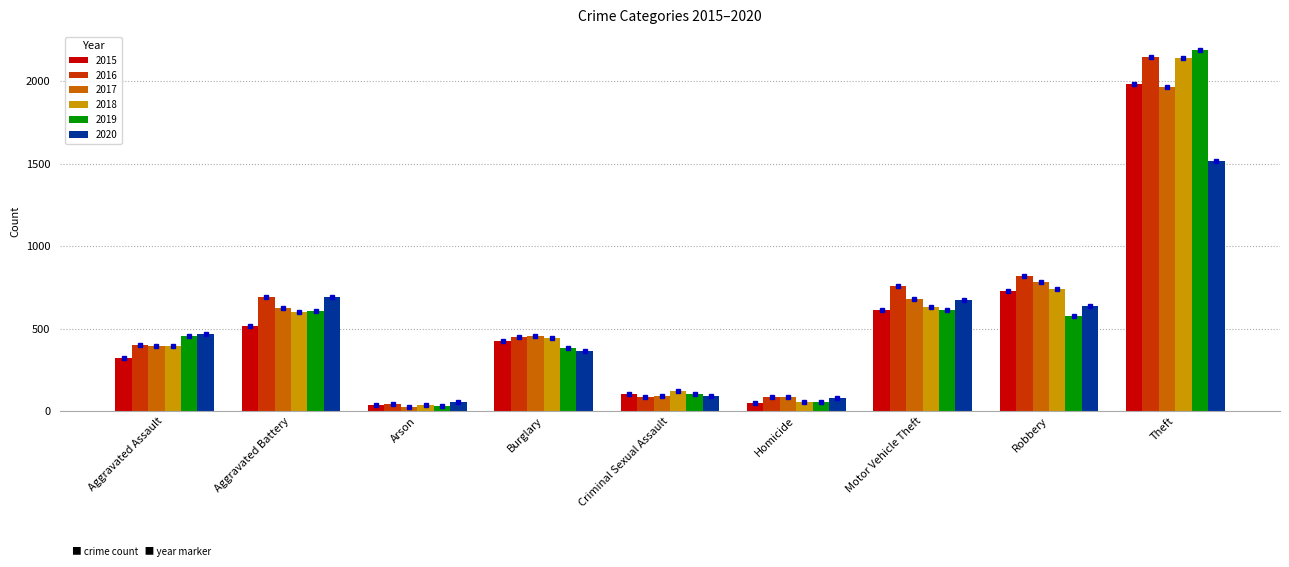

Which series has the largest total across all categories?

2016